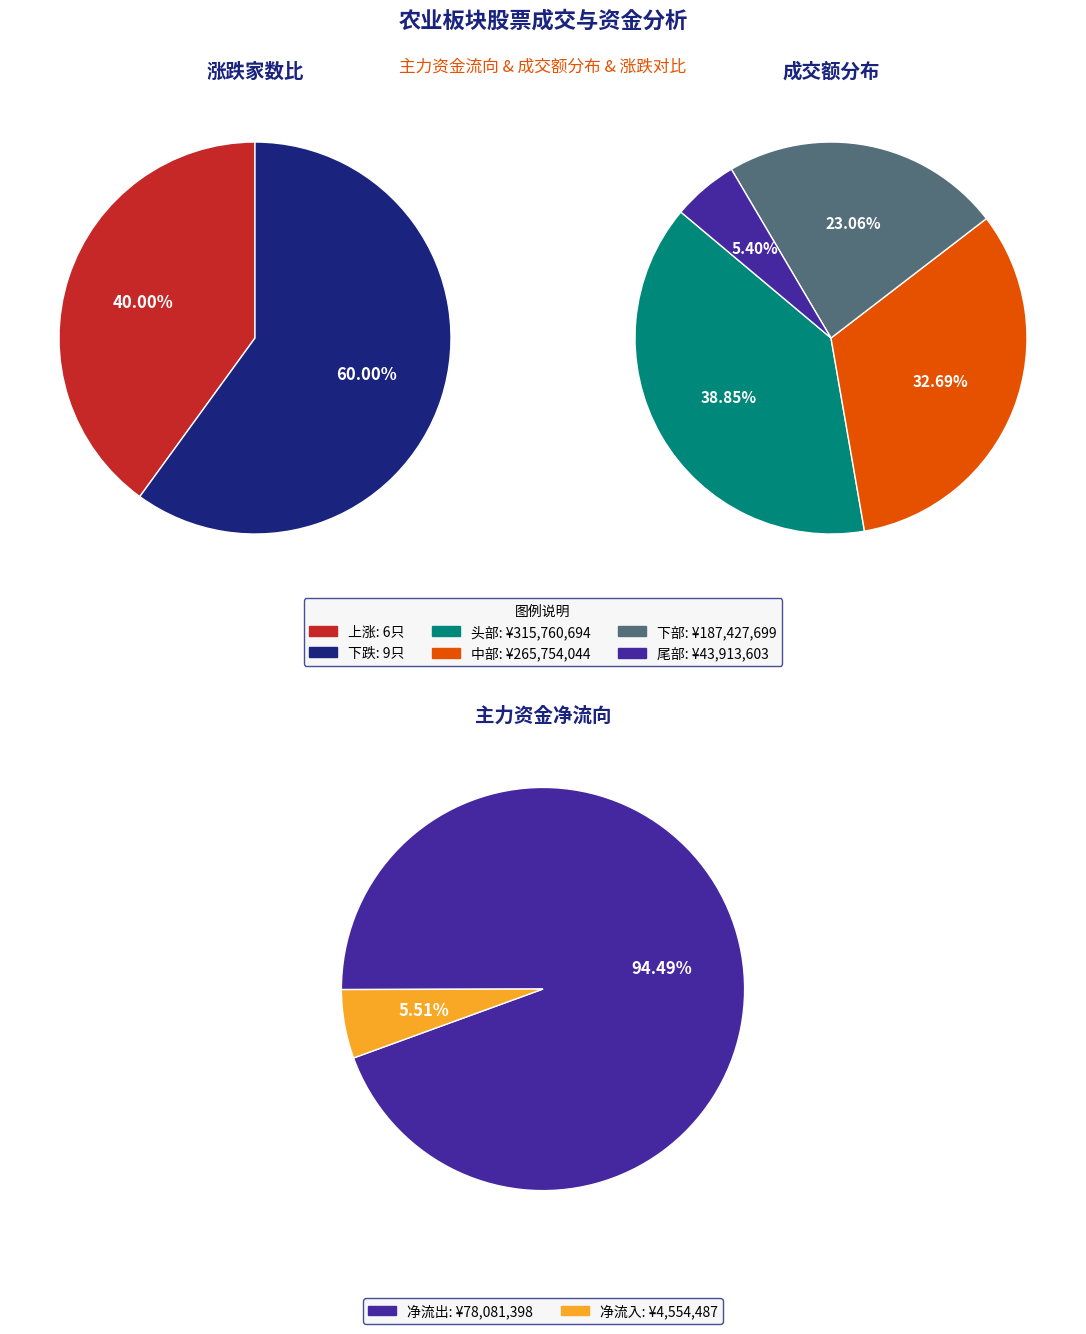

Does any single category account for the majority?

No